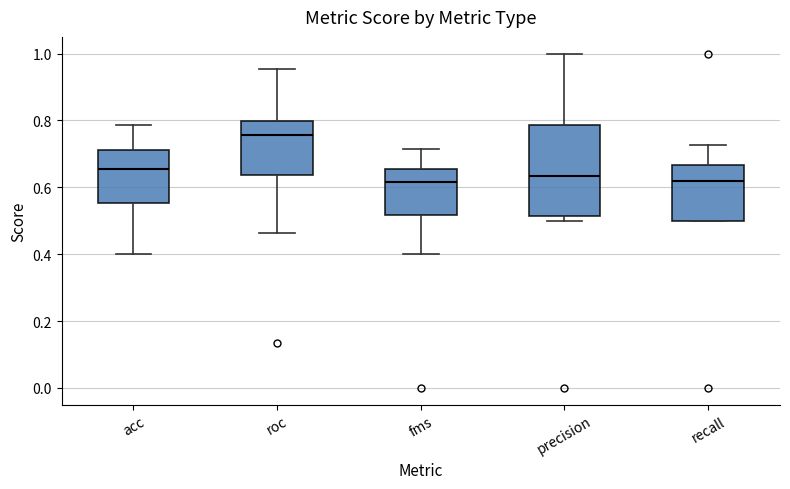

Reading left to right, transcribe this box plot: for each box, give where its median line is, the range the box spans, and where its two whiskers end, as read against the y-axis. The values are not printed on the chart, so give them approximately, as read against the axis.

acc: median 0.66, box 0.56 to 0.72, whiskers 0.40 to 0.78
roc: median 0.76, box 0.64 to 0.80, whiskers 0.46 to 0.96
fms: median 0.62, box 0.52 to 0.66, whiskers 0.40 to 0.72
precision: median 0.64, box 0.52 to 0.78, whiskers 0.50 to 1.00
recall: median 0.62, box 0.50 to 0.66, whiskers 0.50 to 0.72